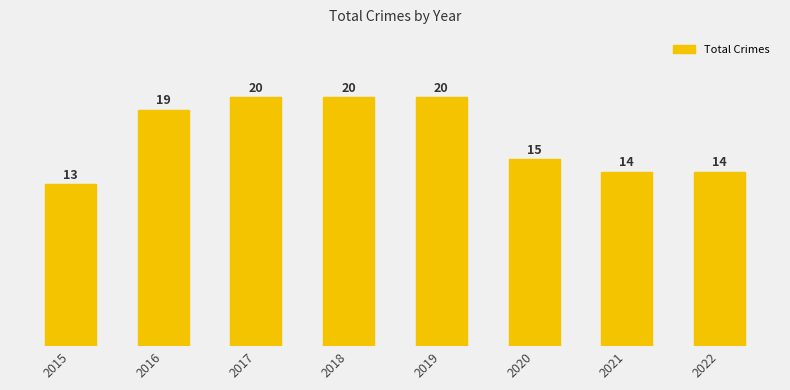

What is the average value?

17